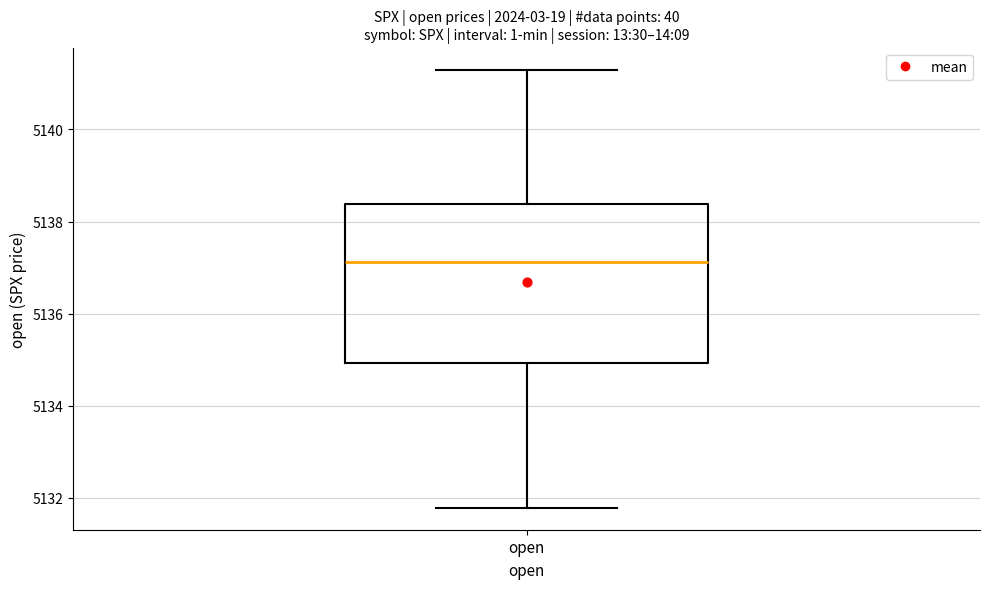

Where is the lower edge of the box for open on the y-axis? The values are not printed on the chart, so give them approximately, as read against the axis.

5135.0